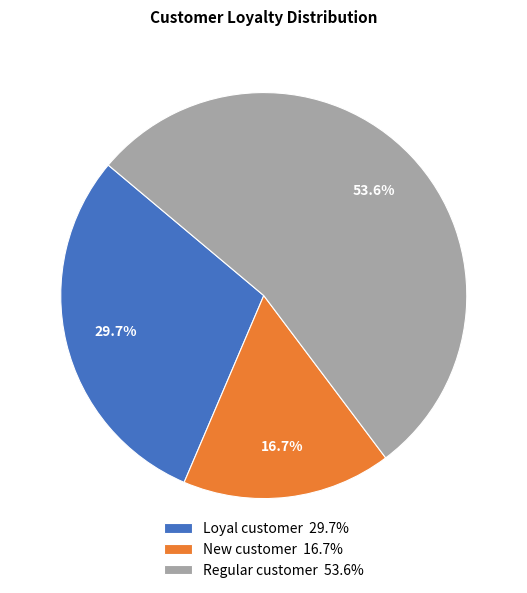

Is there any slice that represents more than half of the pie?

Yes